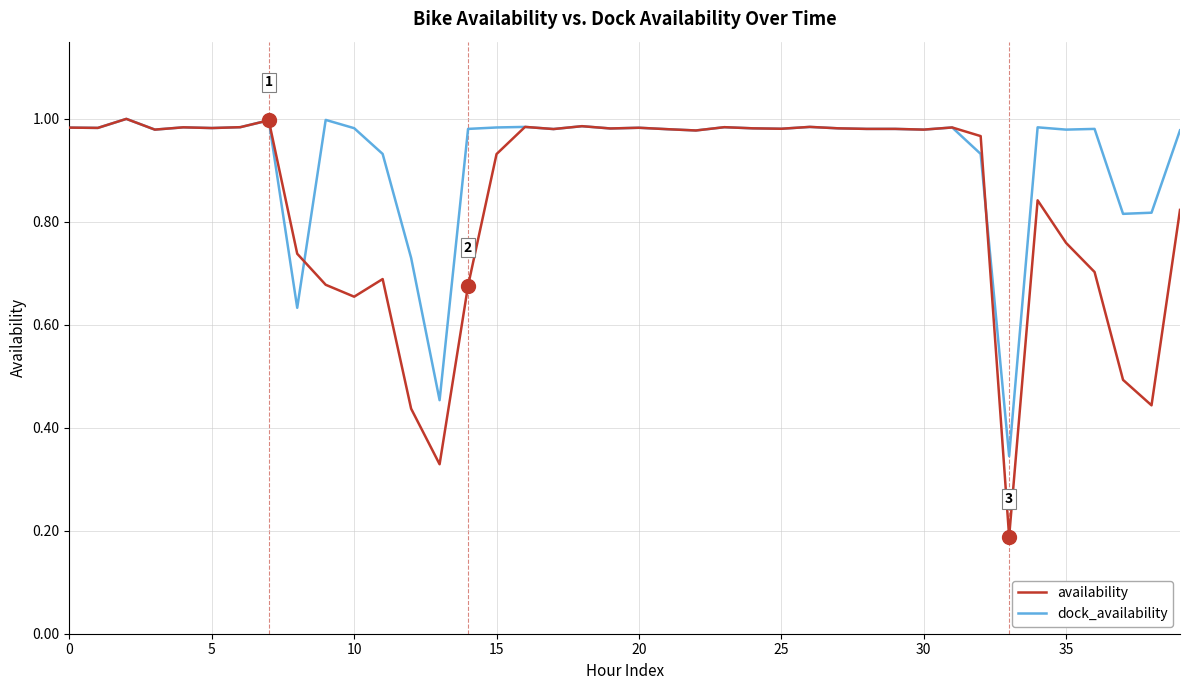

Rank the series by their average value, from lowest to highest.

availability, dock_availability